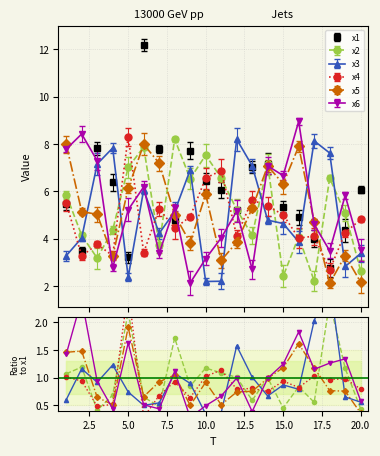

True or false: x3 and x5 cross at least once.

True